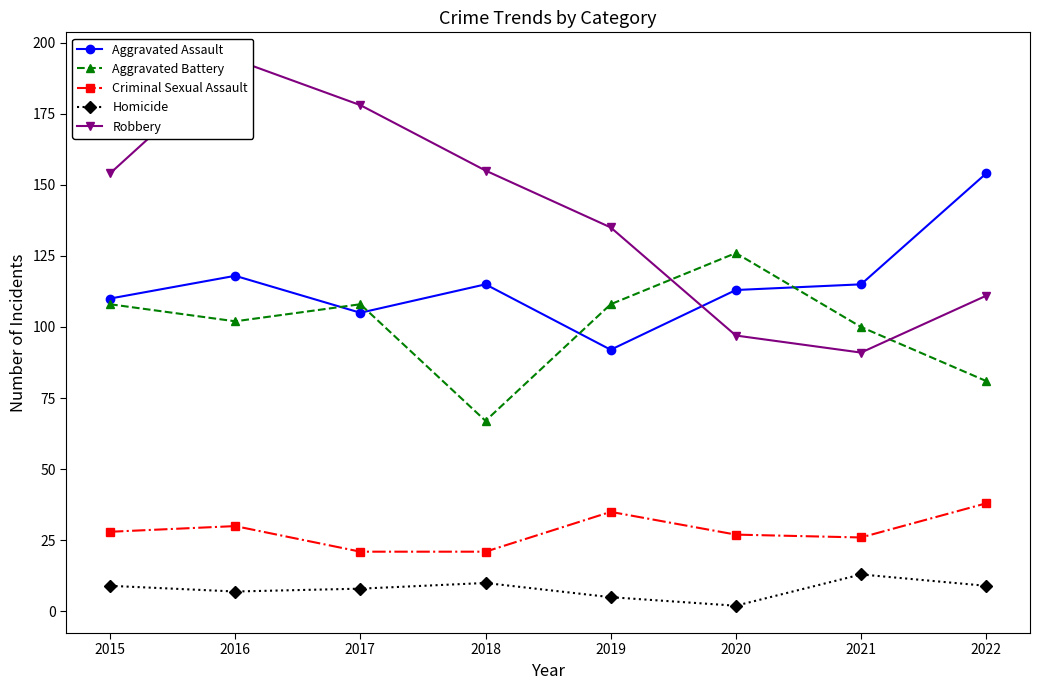

Which series has the largest total across all categories?

Robbery